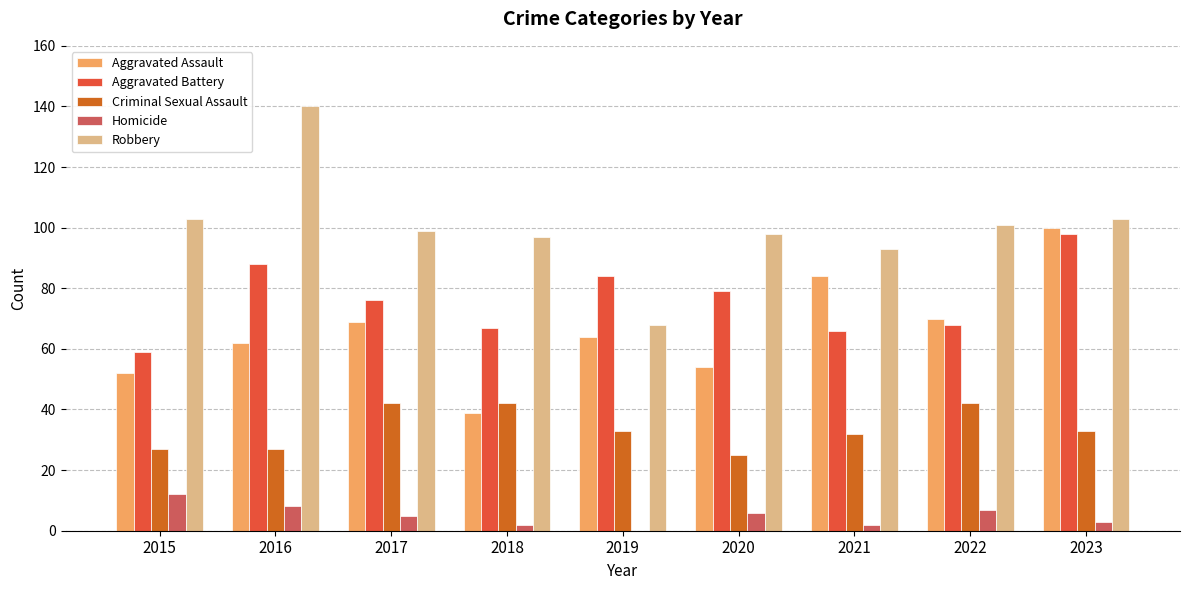

Is it true that Homicide equals 0 at 2019?

True